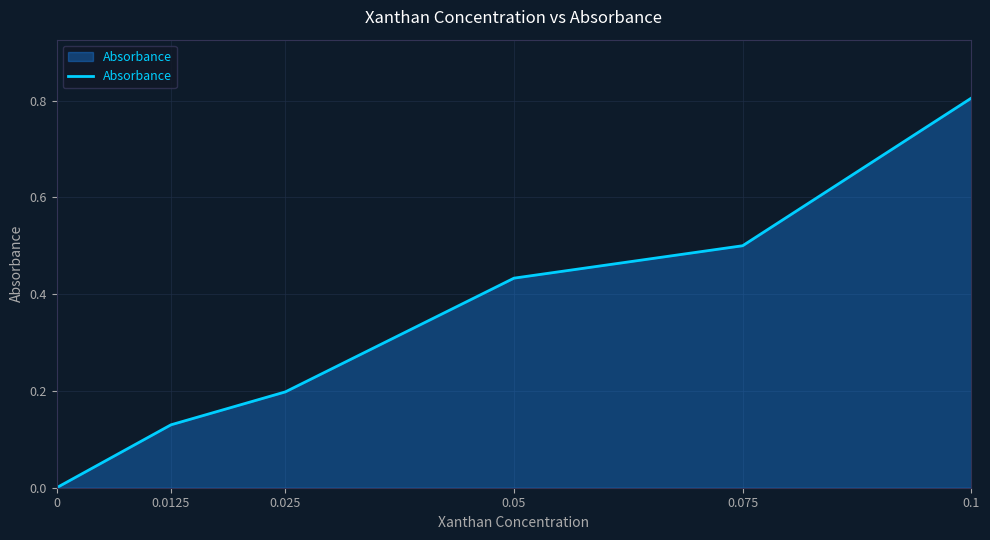

What is the difference between the maximum and minimum values?

0.8